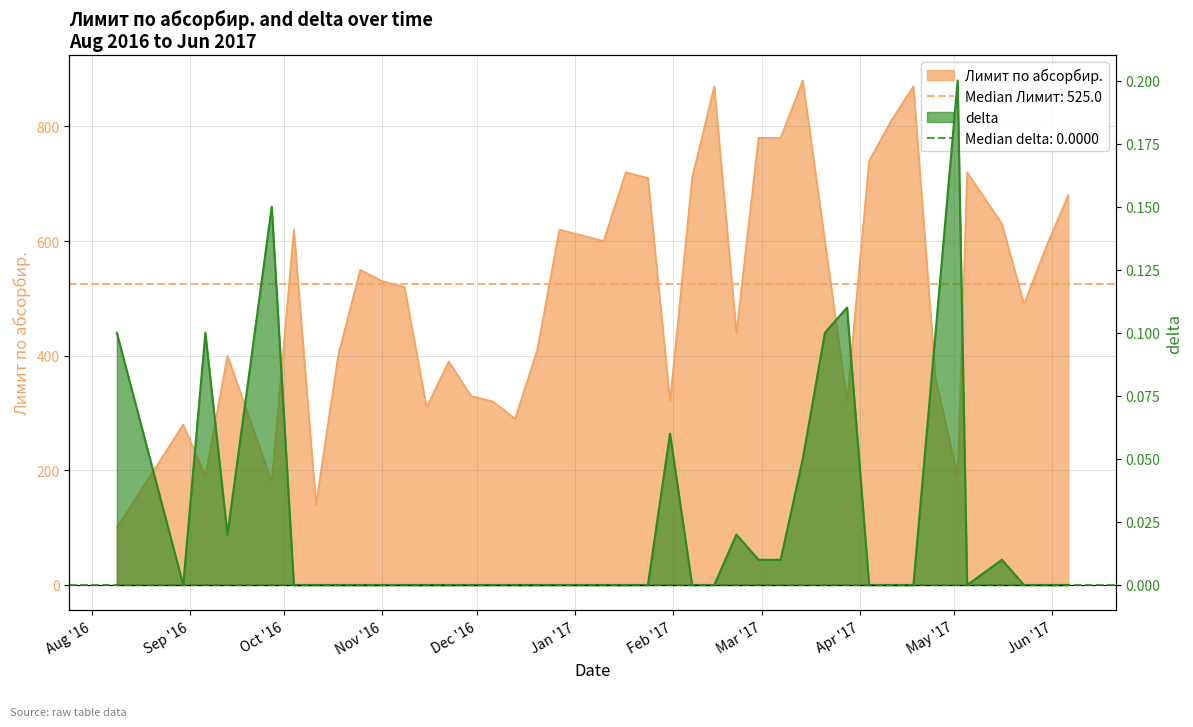

Does the chart have visible grid lines?

Yes